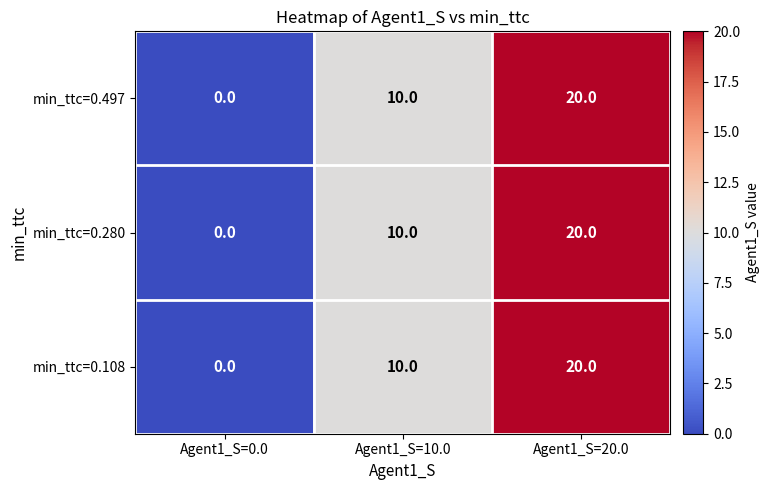

How many min_ttc=0.108 values are between 0 and 20?

3